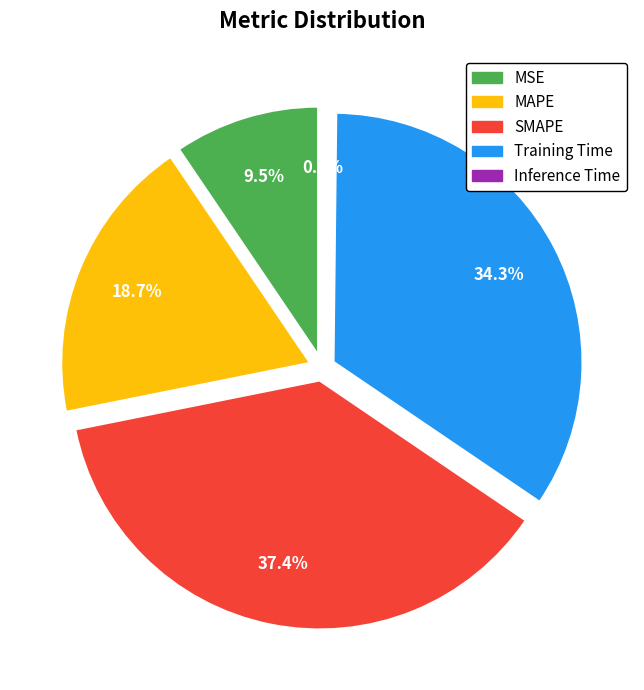

Rank the categories by value from lowest to highest.

Inference Time, MSE, MAPE, Training Time, SMAPE